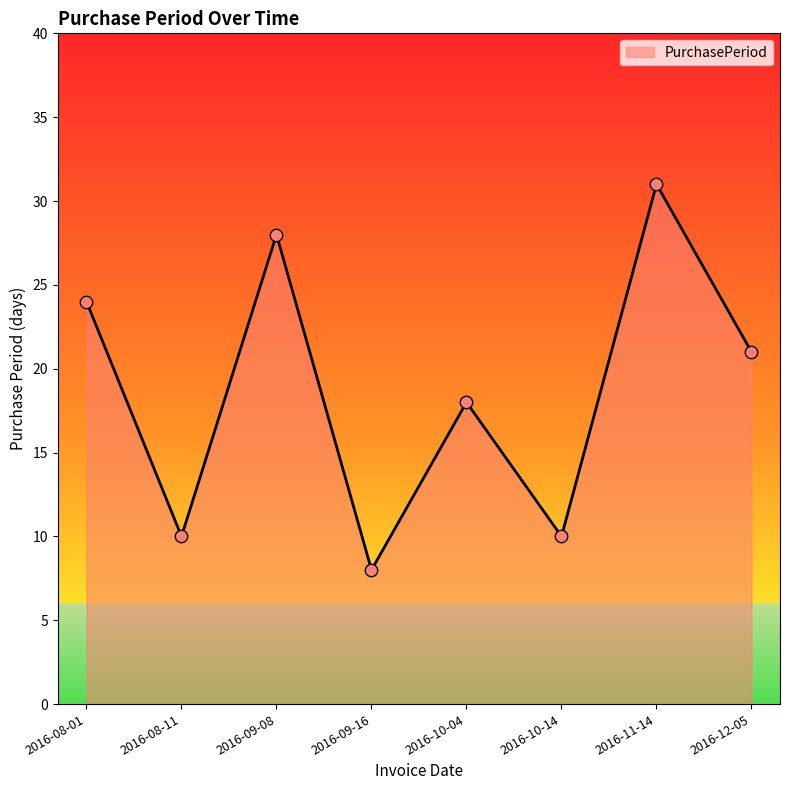

What is the change in value from 2016-08-01 to 2016-08-11?

-14